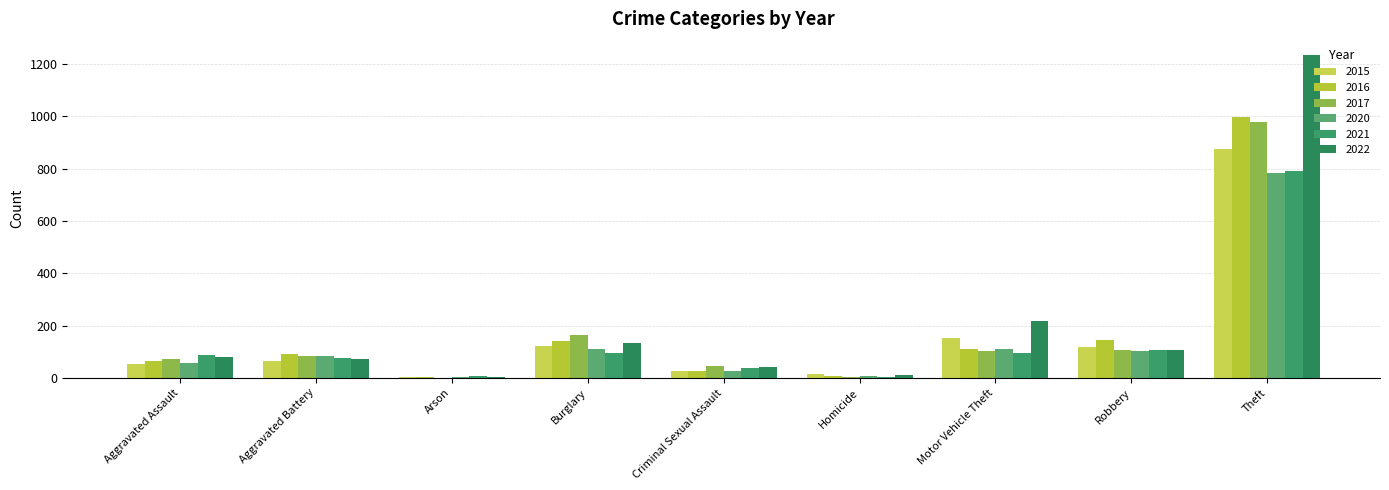

What is the value of the 2020 bar at the 8th from the left?

102